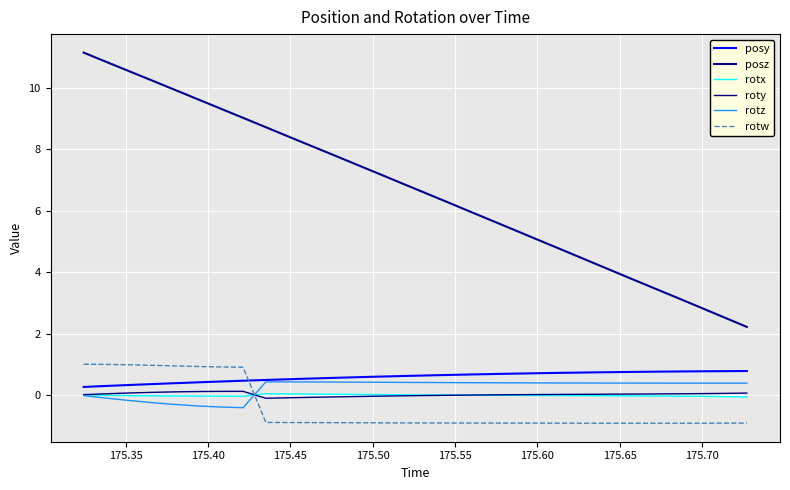

What is the difference between the maximum and minimum values in the roty series?

0.2